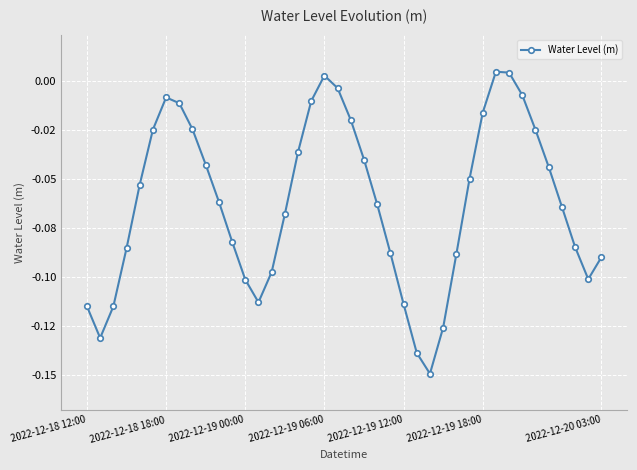

List the labels in order of value, smallest first.

26, 25, 2022-12-18 18:00, 27, 2022-12-18 12:00, 2022-12-19 00:00, 24, 13, 12, 38, 14, 39, 28, 23, 2022-12-19 06:00, 37, 11, 15, 36, 22, 10, 2022-12-19 12:00, 29, 35, 9, 21, 16, 34, 2022-12-19 18:00, 8, 20, 30, 7, 17, 2022-12-20 03:00, 33, 19, 18, 32, 31